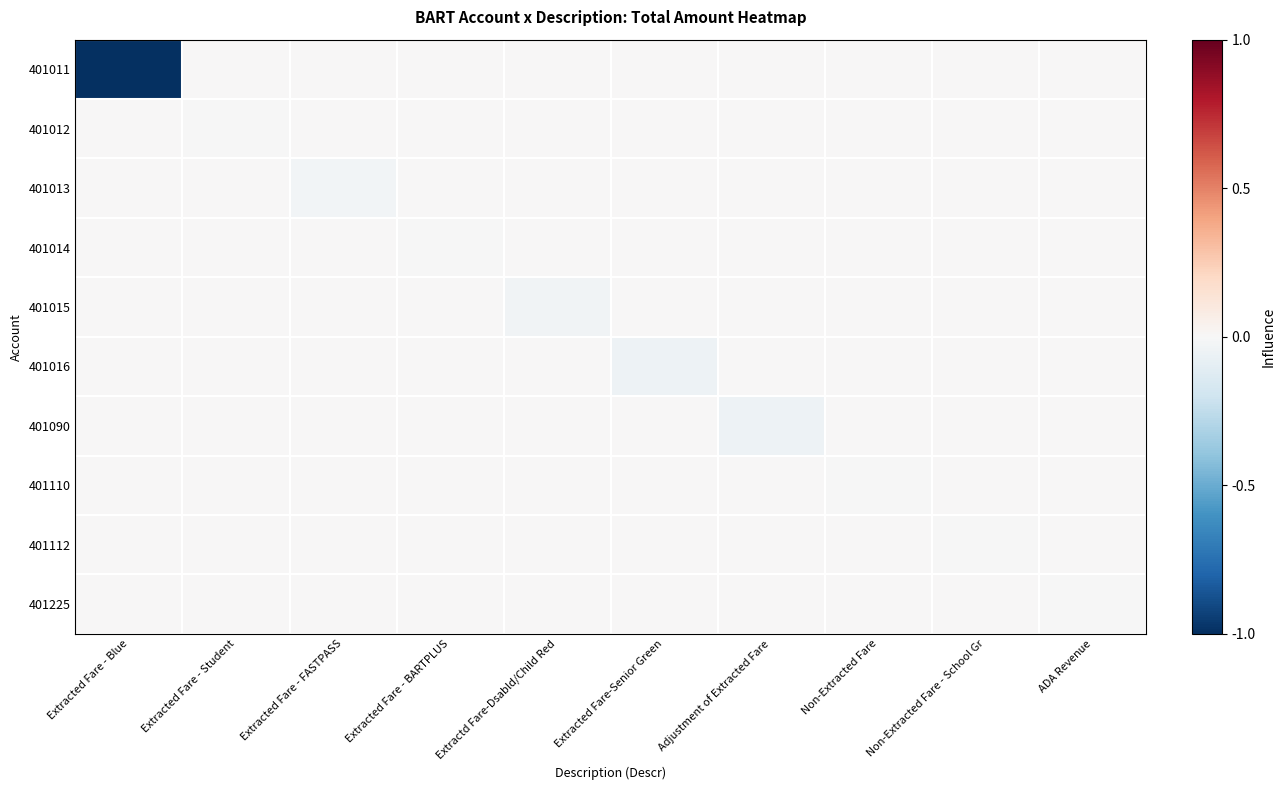

Rank the series at Extracted Fare - Blue from highest to lowest value.

401012, 401013, 401014, 401015, 401016, 401090, 401110, 401112, 401225, 401011